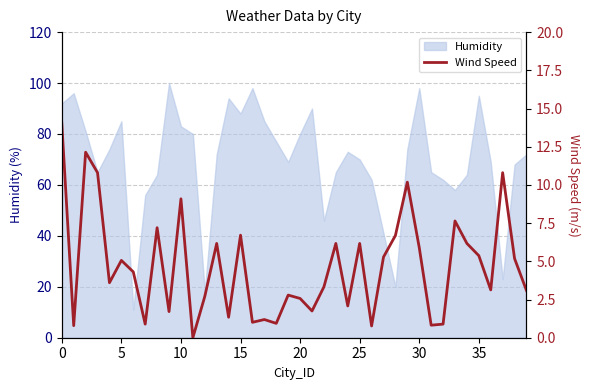

What is the difference between the second highest and second lowest values?

11.4